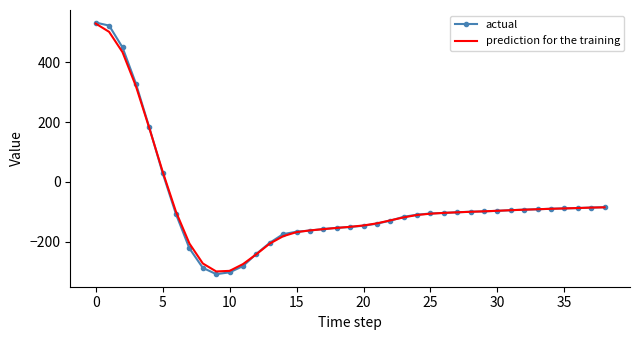

Count the number of categories in the chart.

39